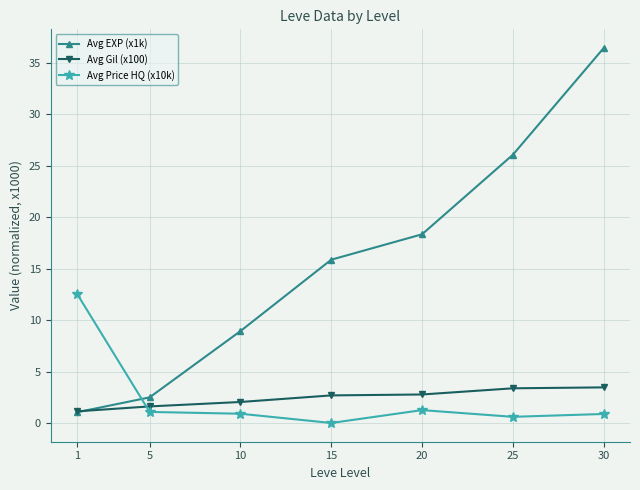

Which series has the largest total across all categories?

Avg EXP (x1k)